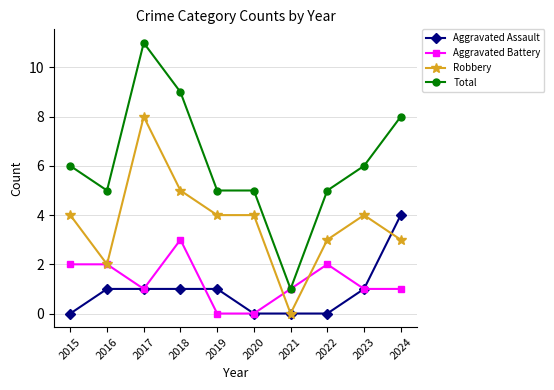

The value of Total at 2015 is 8. True or false?

False